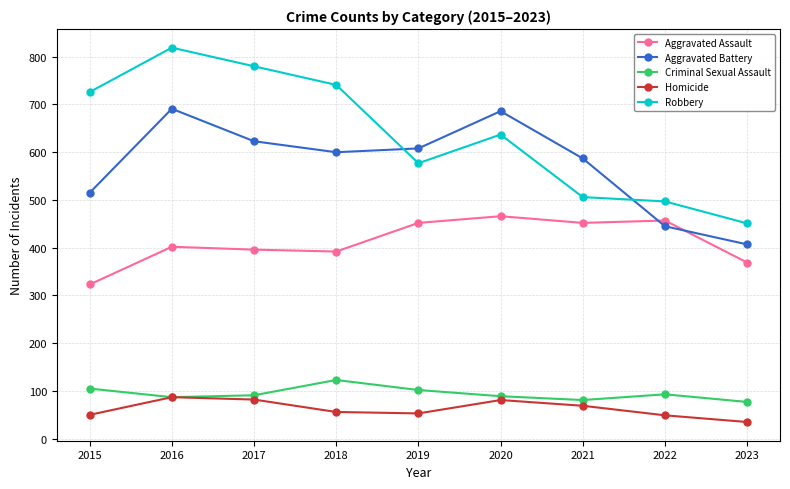

Rank the series by their maximum value, from lowest to highest.

Homicide, Criminal Sexual Assault, Aggravated Assault, Aggravated Battery, Robbery